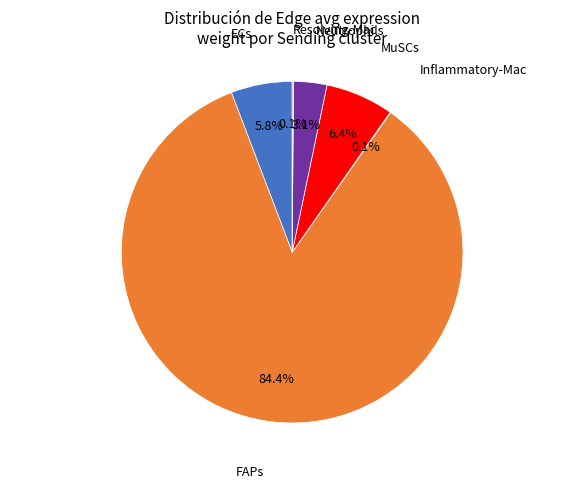

To the nearest percent, what is the difference between the FAPs and Neutrophils slice percentages?

81%